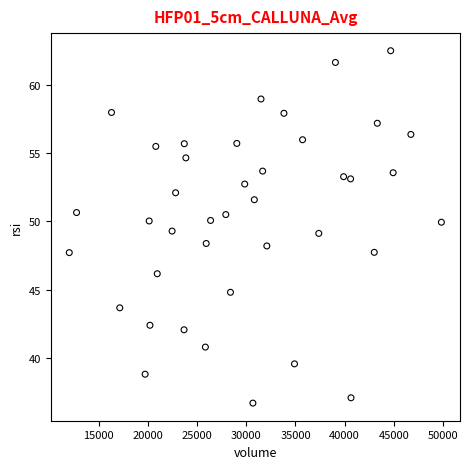

What is the range of X values (max minus min)?

37838.0